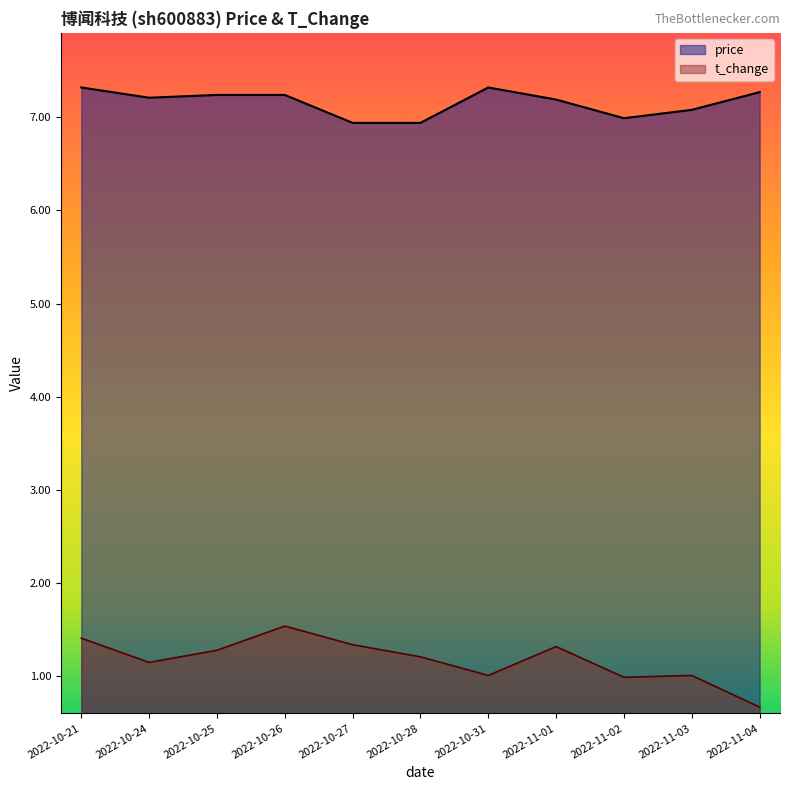

Is it true that price equals 7.1 at 2022-11-03?

True